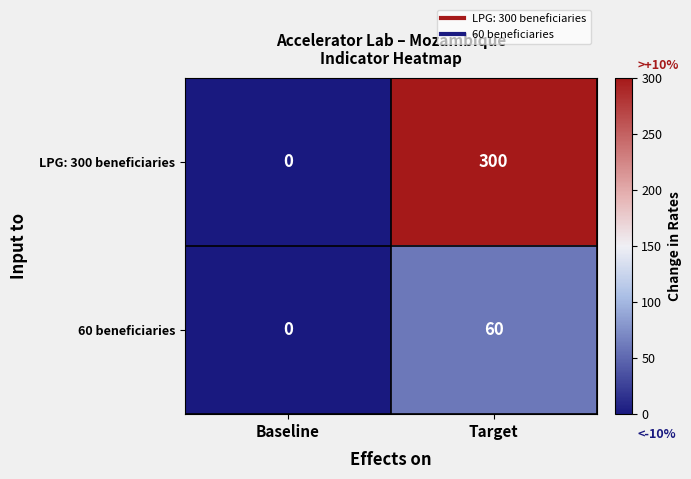

What is the spread (max minus min) of values at Target?

240